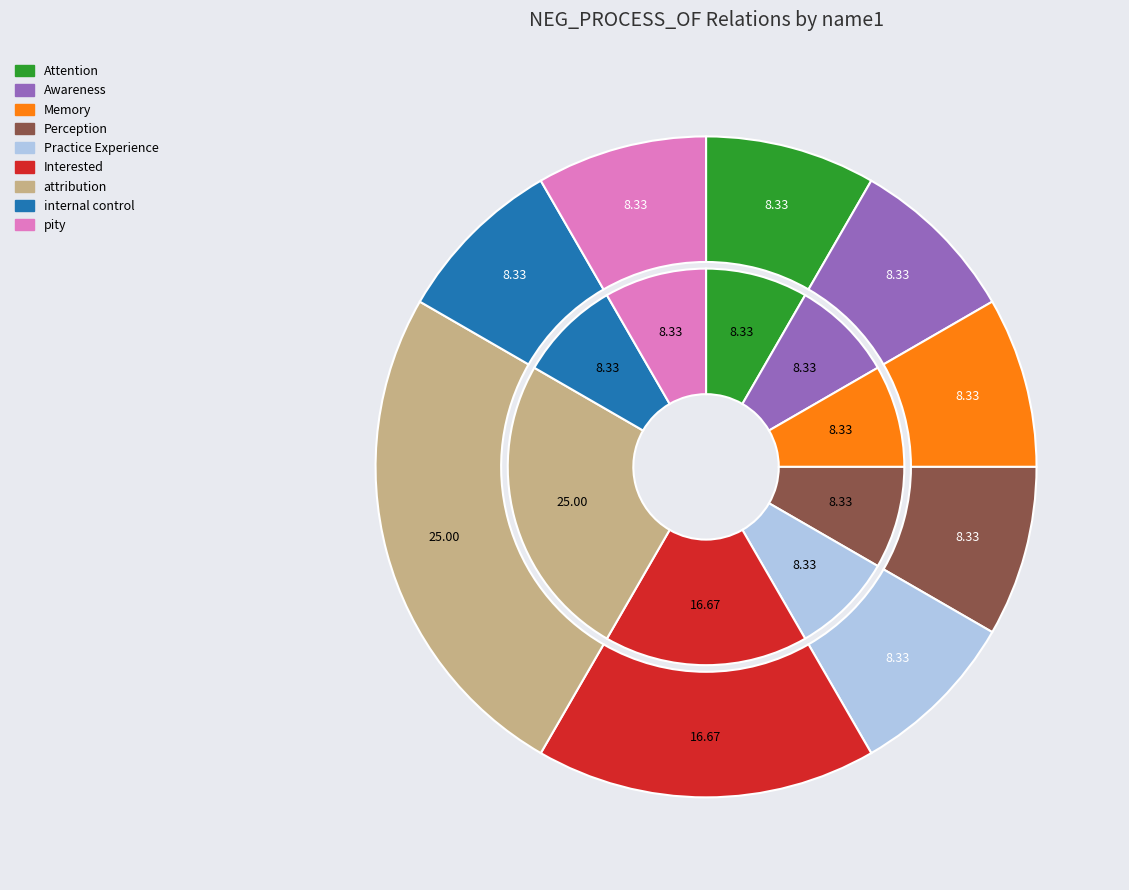

To the nearest percent, what portion does Attention represent?

8%